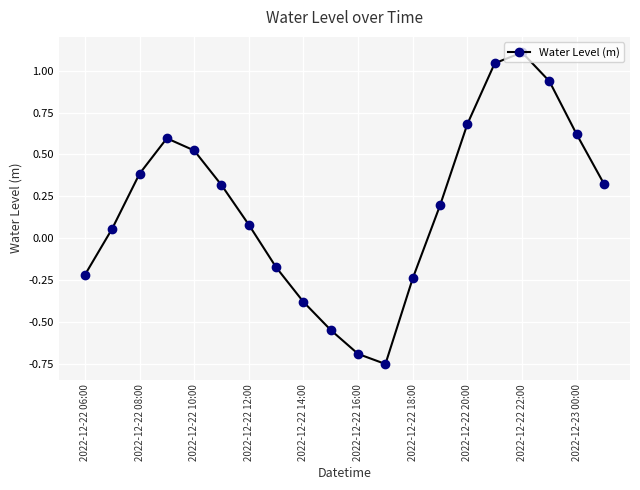

What is the maximum value shown in the chart?

1.1